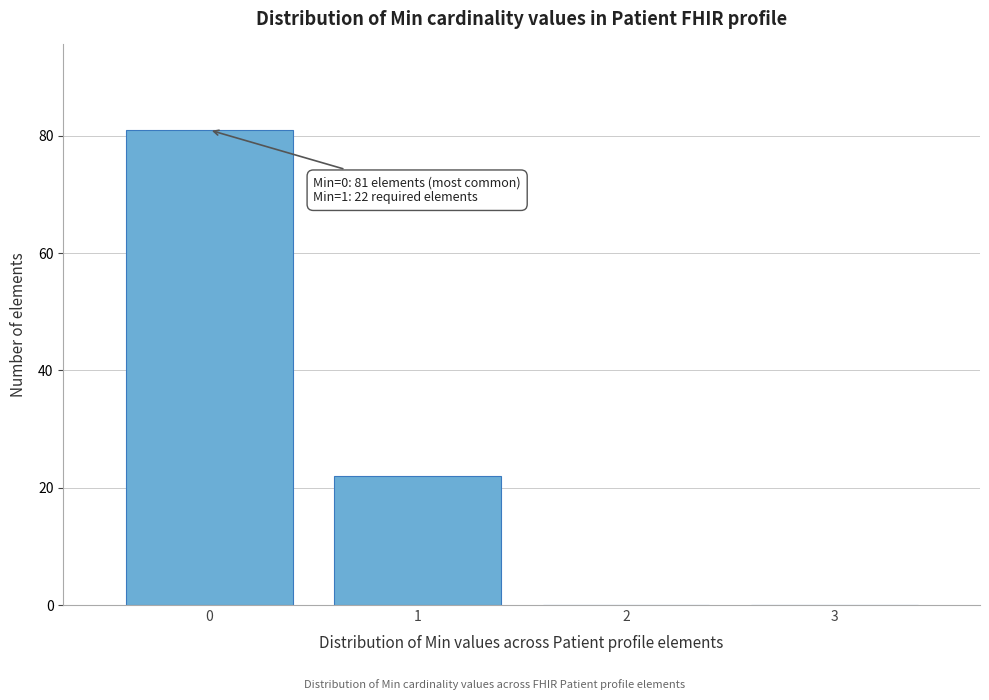

Which range on the x-axis has the tallest bar?

-0.5 to 0.5